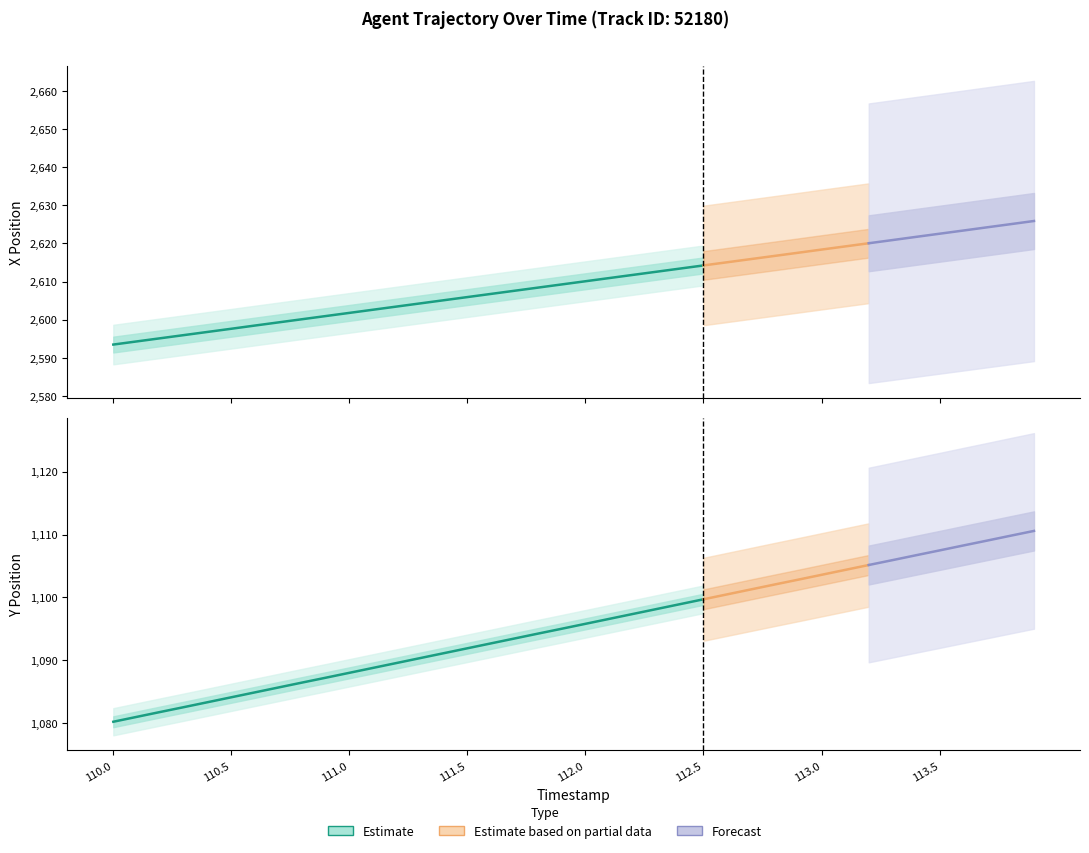

Which series has the largest total across all categories?

X